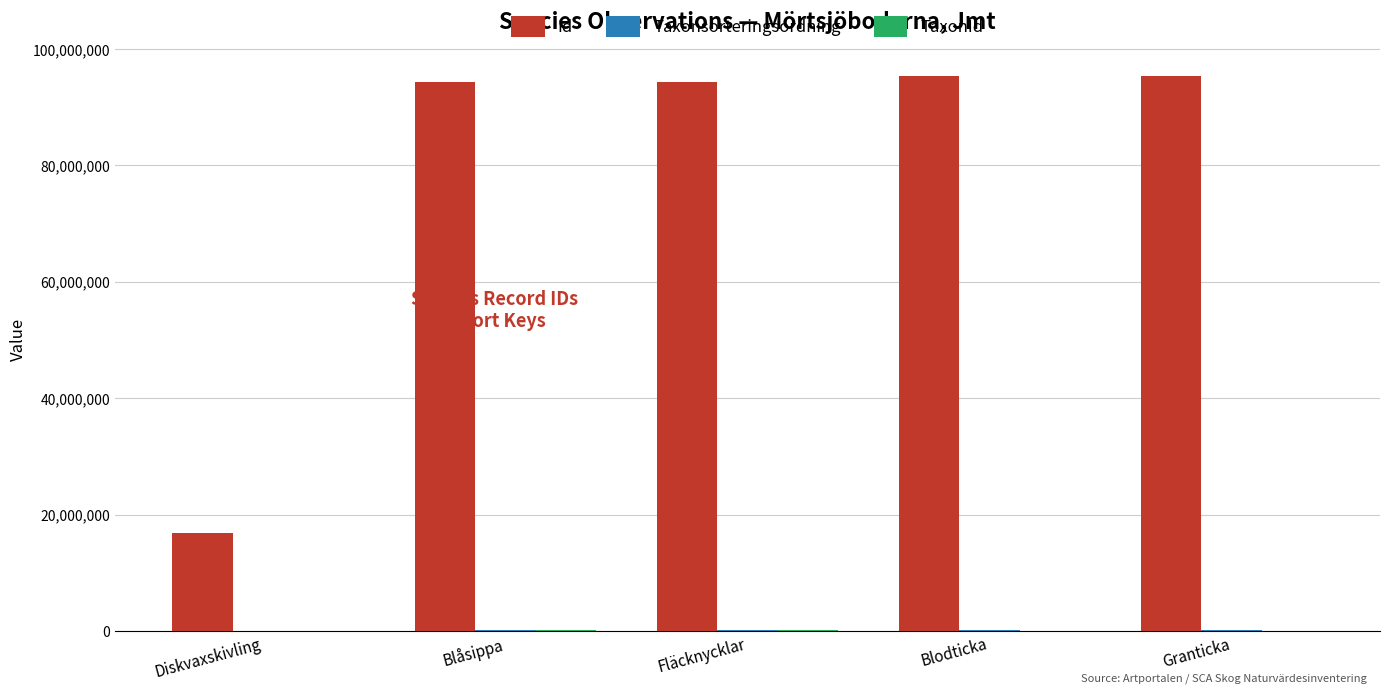

Does the chart contain stacked bars?

No